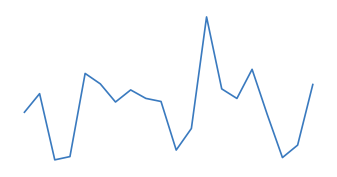

Is this an area chart (filled region under the line)?

No